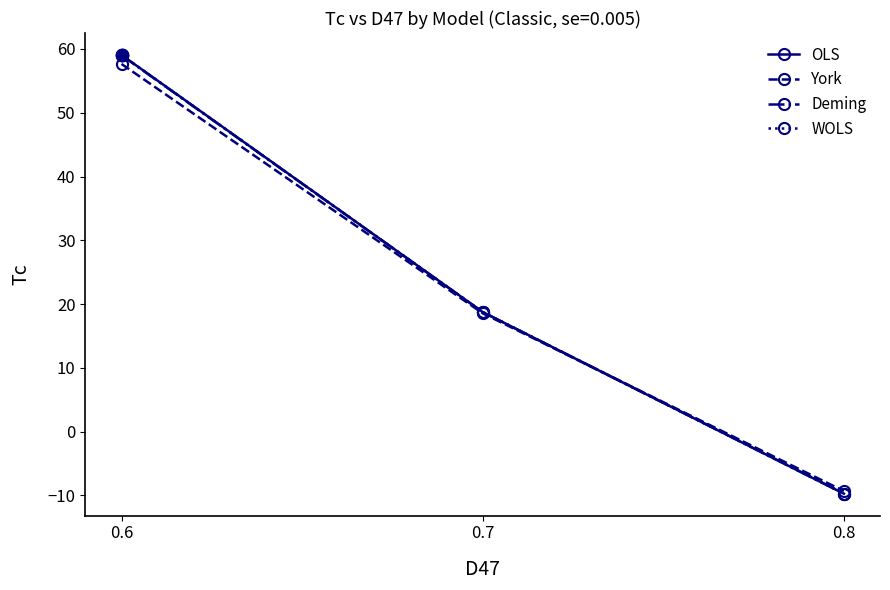

How many lines are shown in the chart?

4